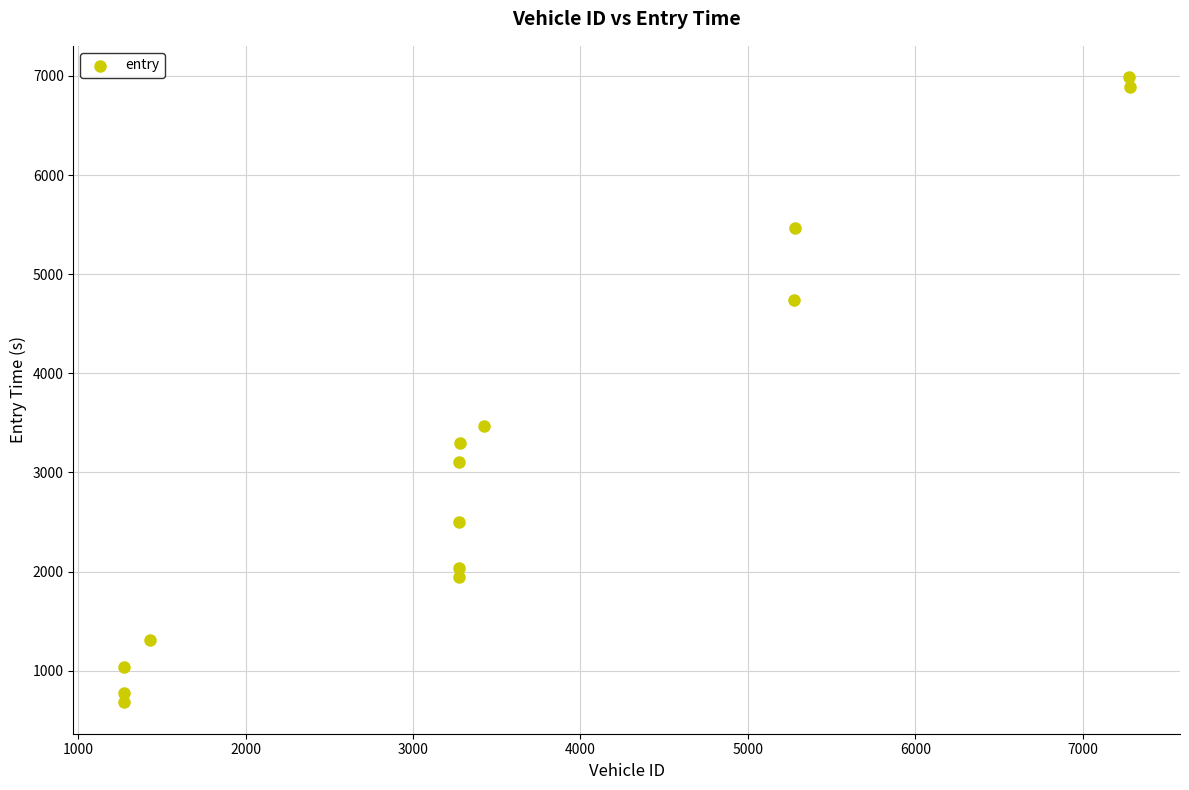

What Y value in the scatter plot is closest to 3834?

3470.4